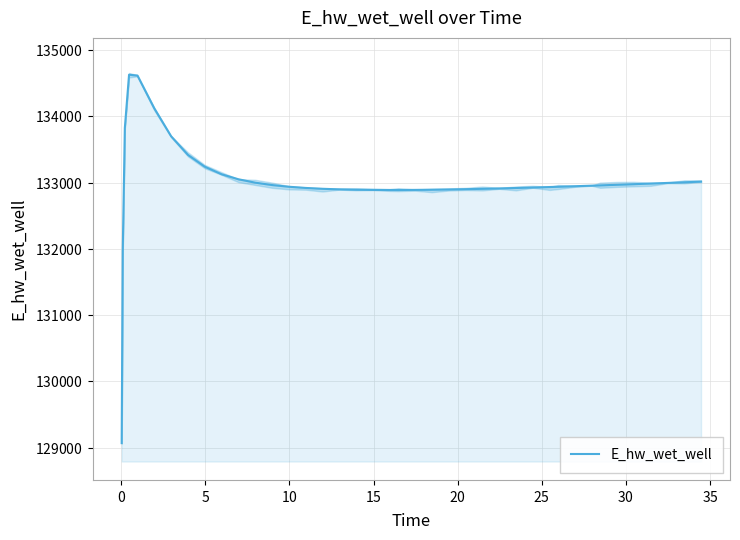

What is the difference between the maximum and minimum values?

5557.7